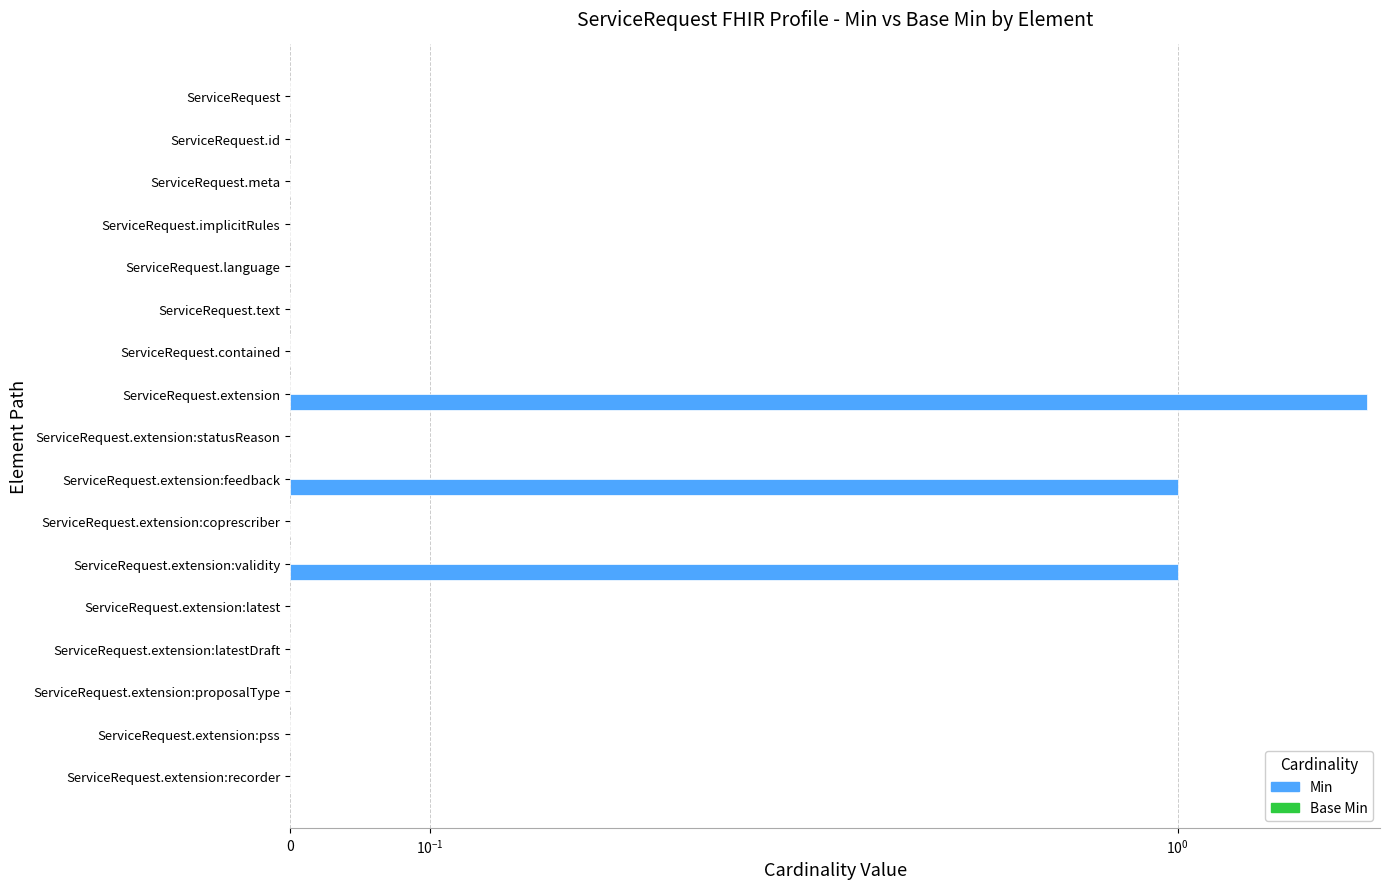

List the series in order of their peak value, highest first.

Min, Base Min